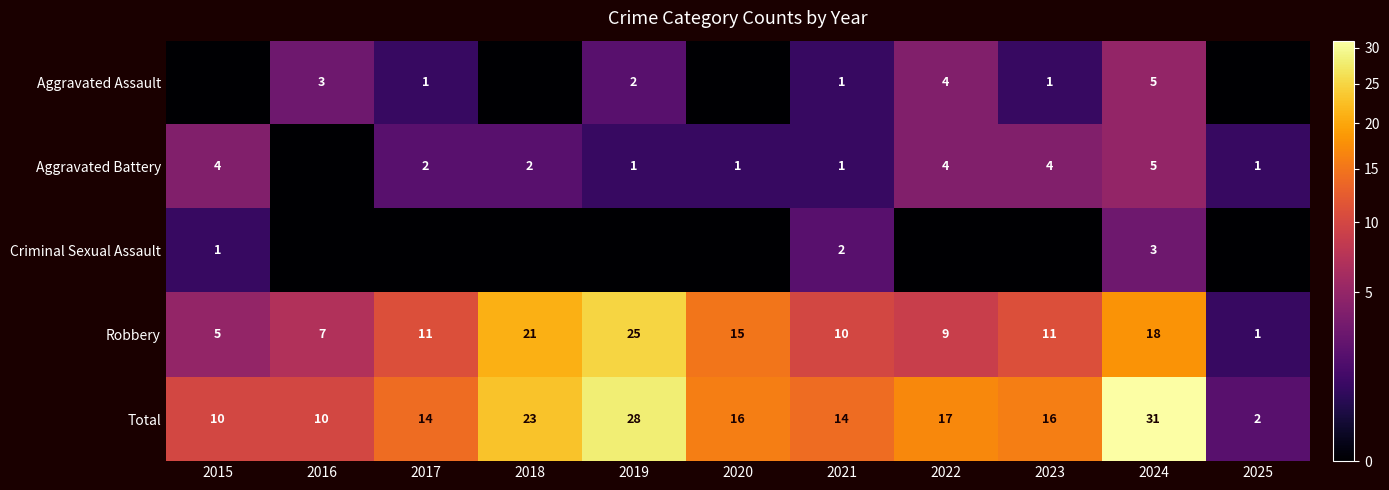

What is the sum of the Aggravated Battery values at 2015 and 2018?

6